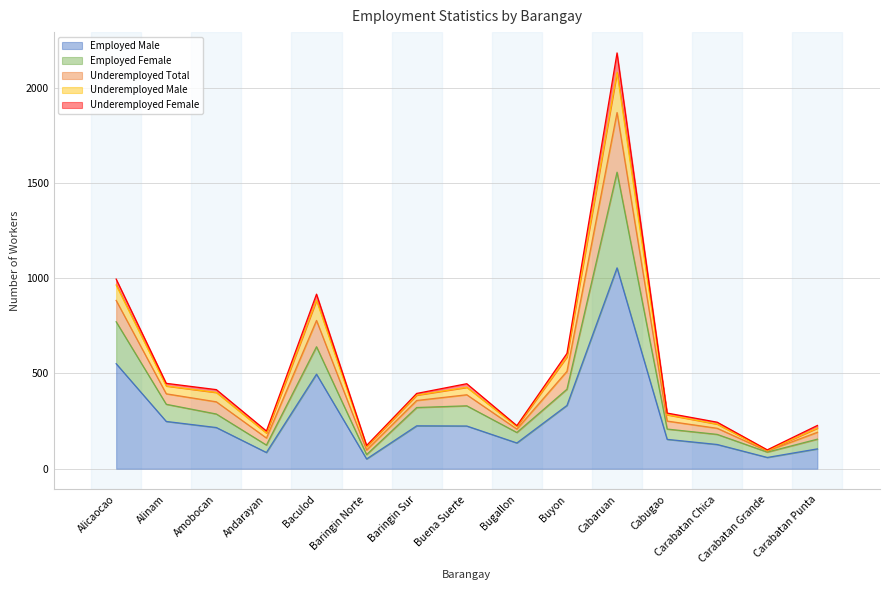

What is the average value of the Employed Male series?

271